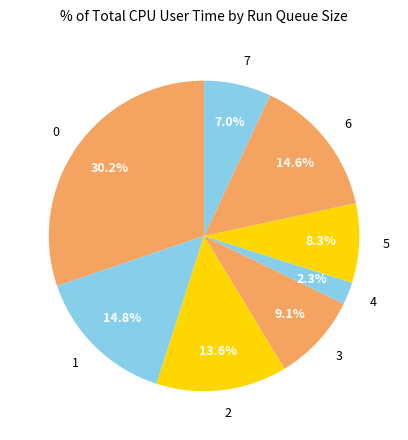

To the nearest percent, what portion does 0 represent?

30%